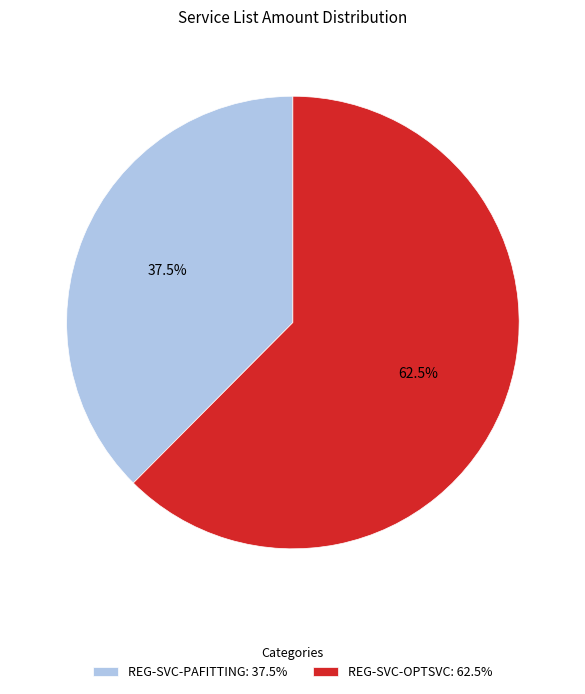

Is REG-SVC-OPTSVC the majority of the pie?

Yes